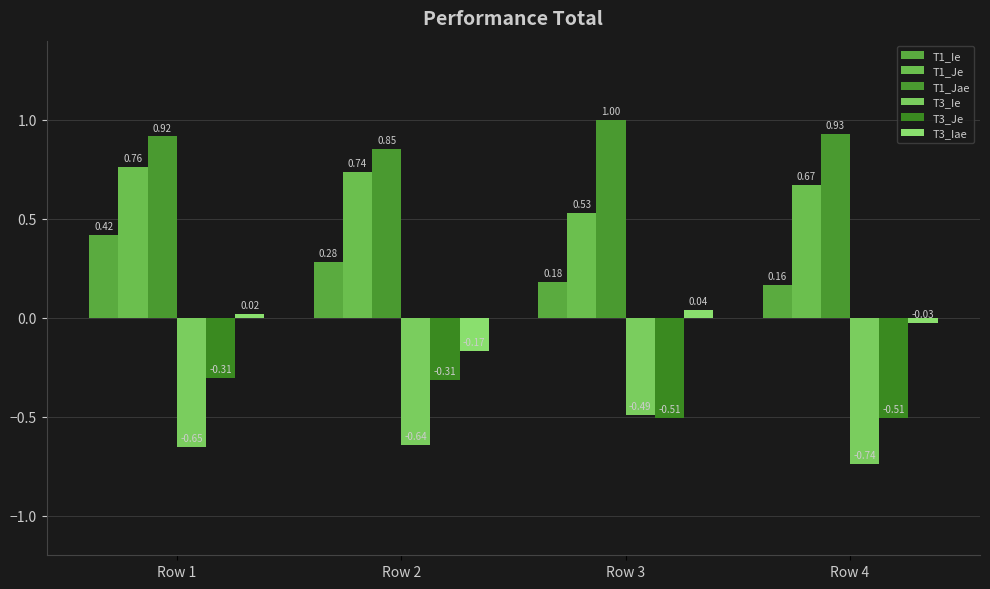

How many groups of bars are there?

4